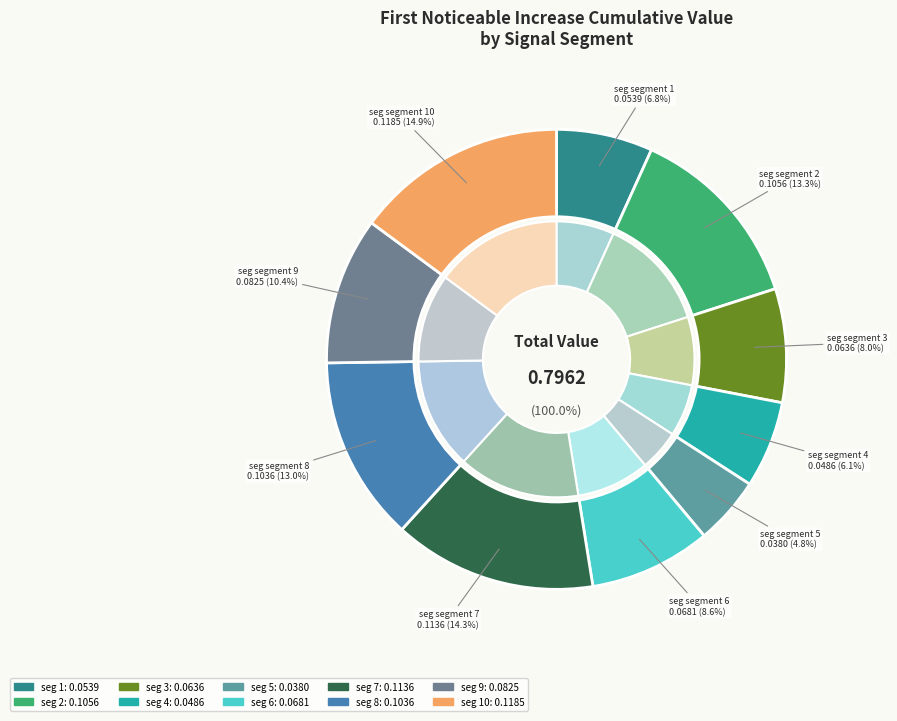

Which slice is the largest?

signal segment 10